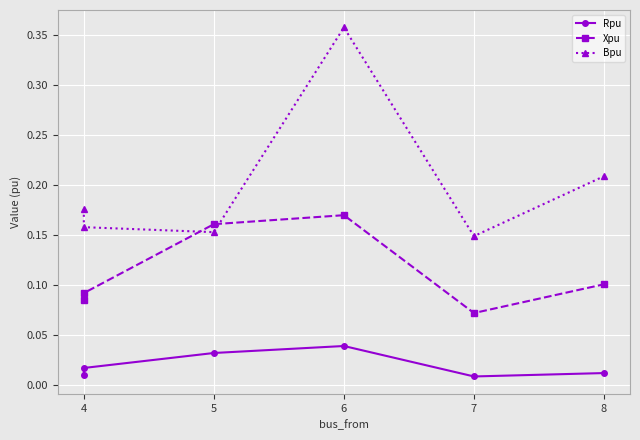

Is it true that Xpu equals 0.1 at 7?

True